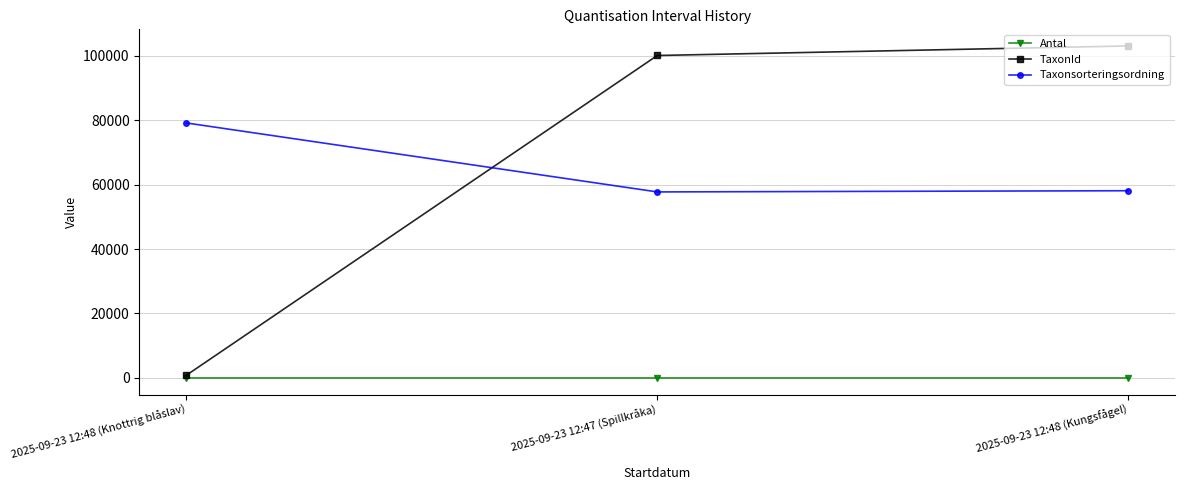

How many distinct data groups are displayed?

3